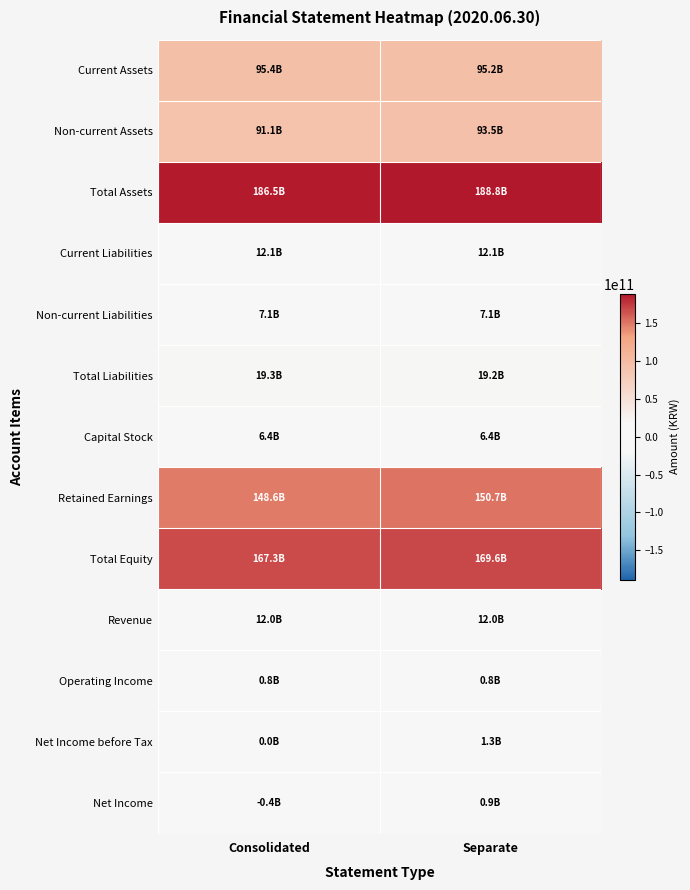

Count the number of data series in this chart.

13